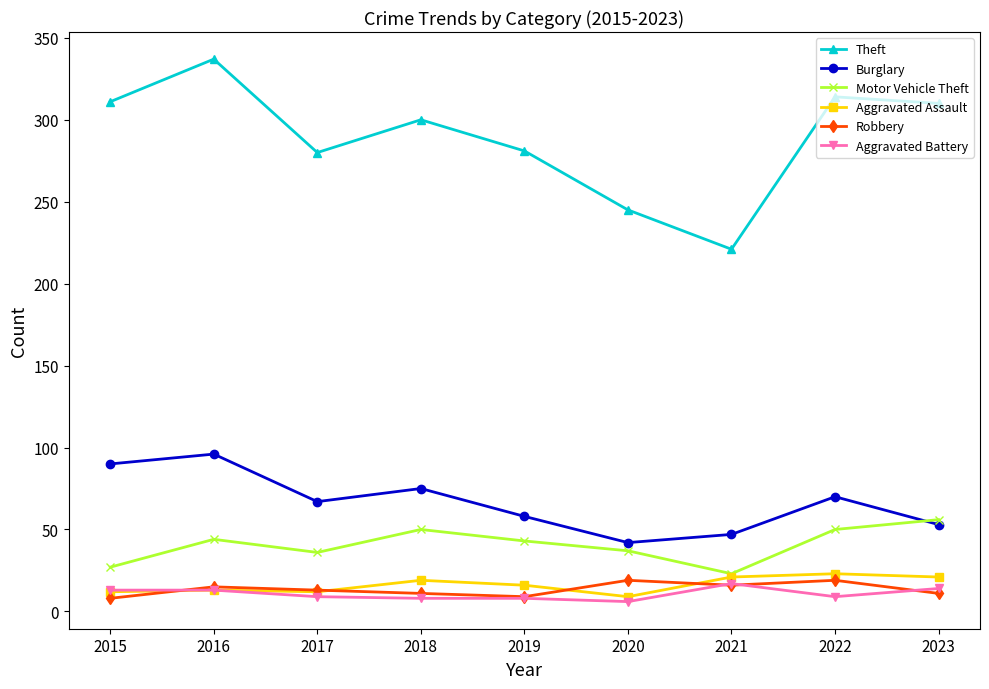

At which category is the sum across all series the highest?

2016